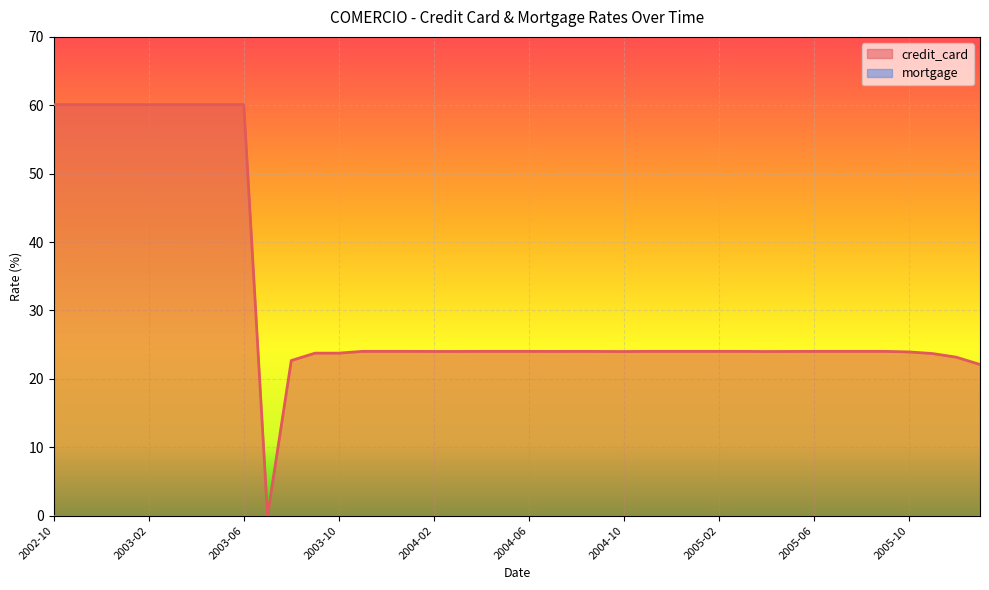

Which category has the highest value across all series?

2002-10